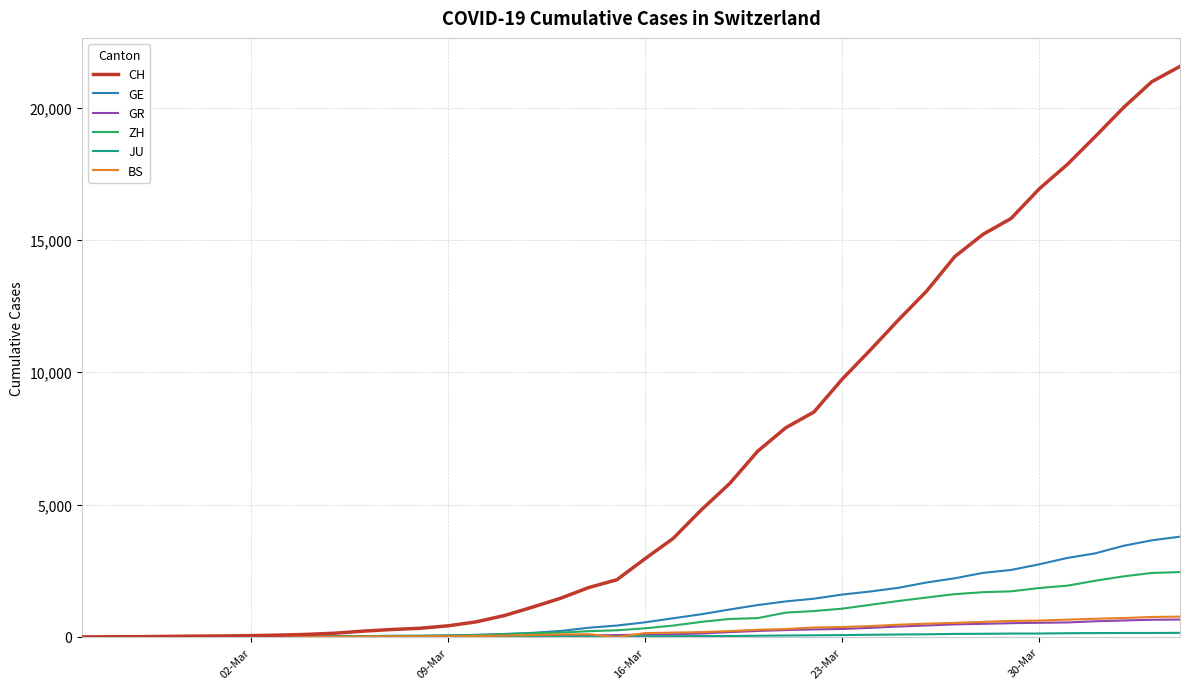

Which series has the widest spread of values?

CH